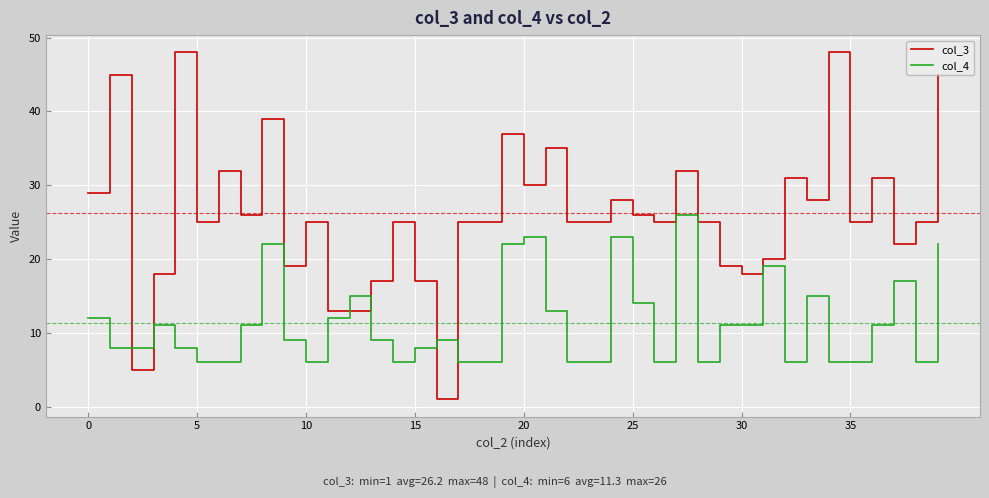

Which series ends up on top after the final intersection of col_3 and col_4?

col_3